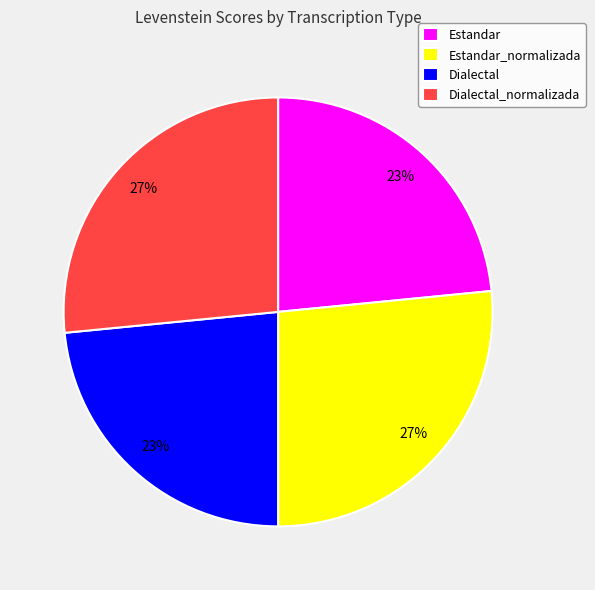

What percentage is the Estandar_normalizada slice, to the nearest percent?

27%